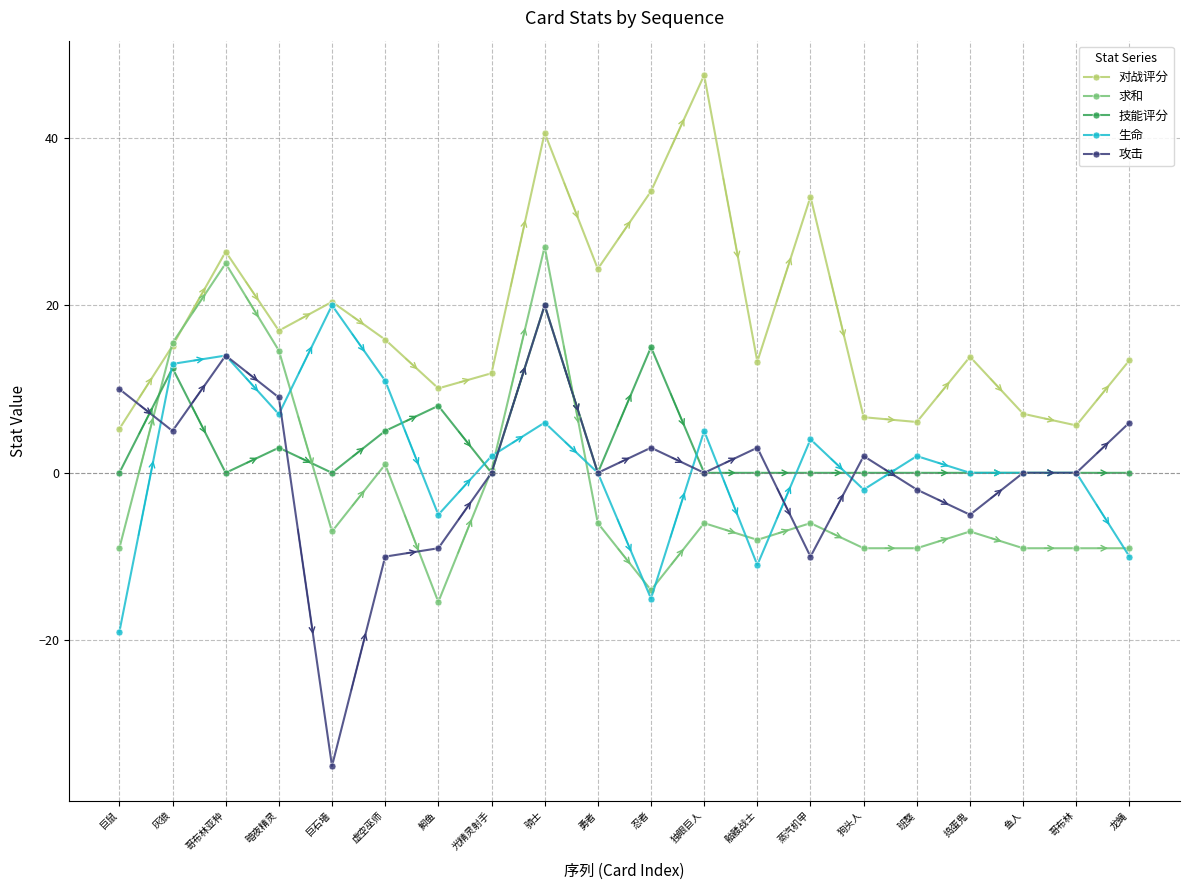

What is the difference between the second highest and second lowest values in the 生命 series?

29.0